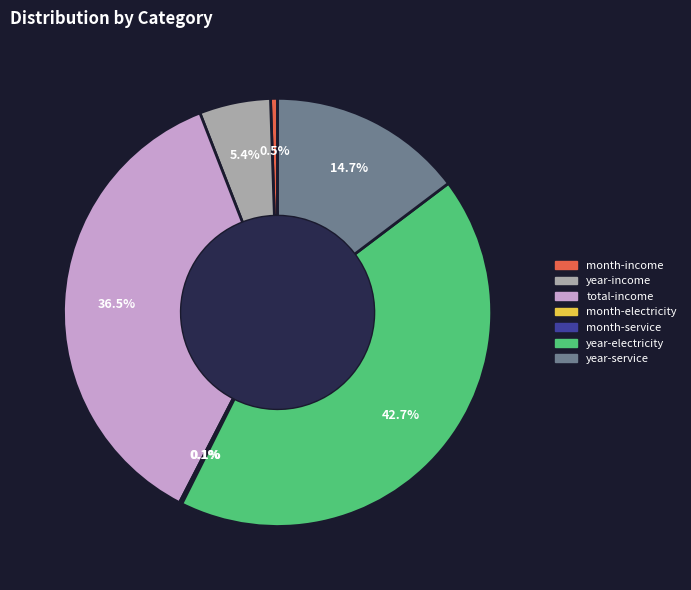

Is it true that total-income is 23% of the pie?

False